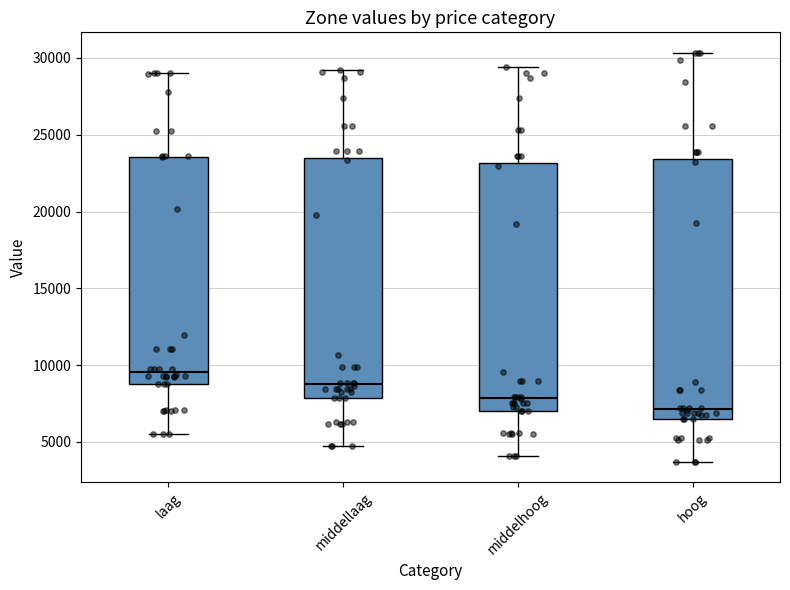

Which box's median line is the lowest?

hoog